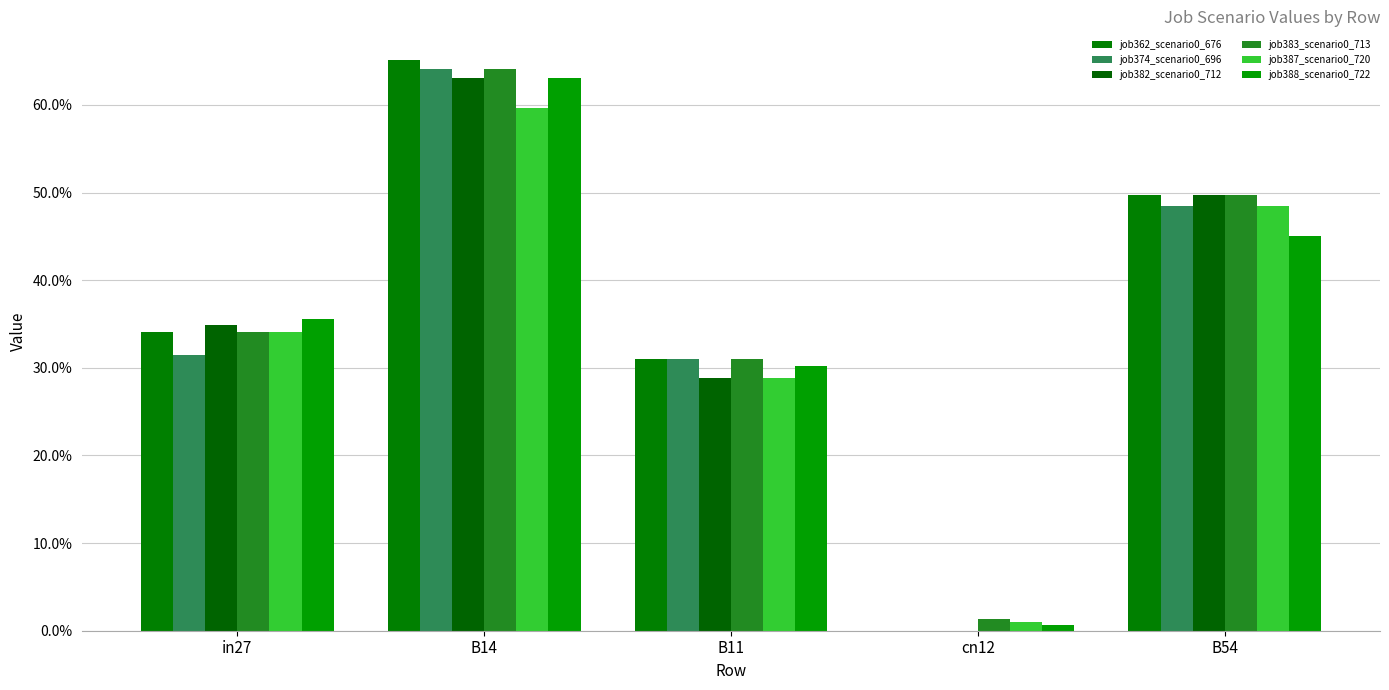

Which series has the largest total across all categories?

job383_scenario0_713